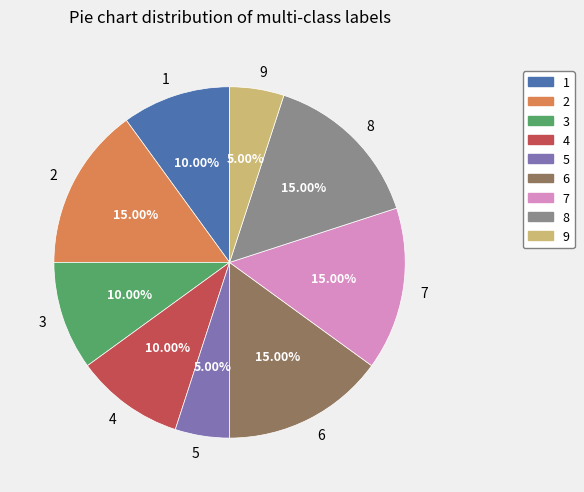

Combined, do 9 and 2 account for over 50%?

No